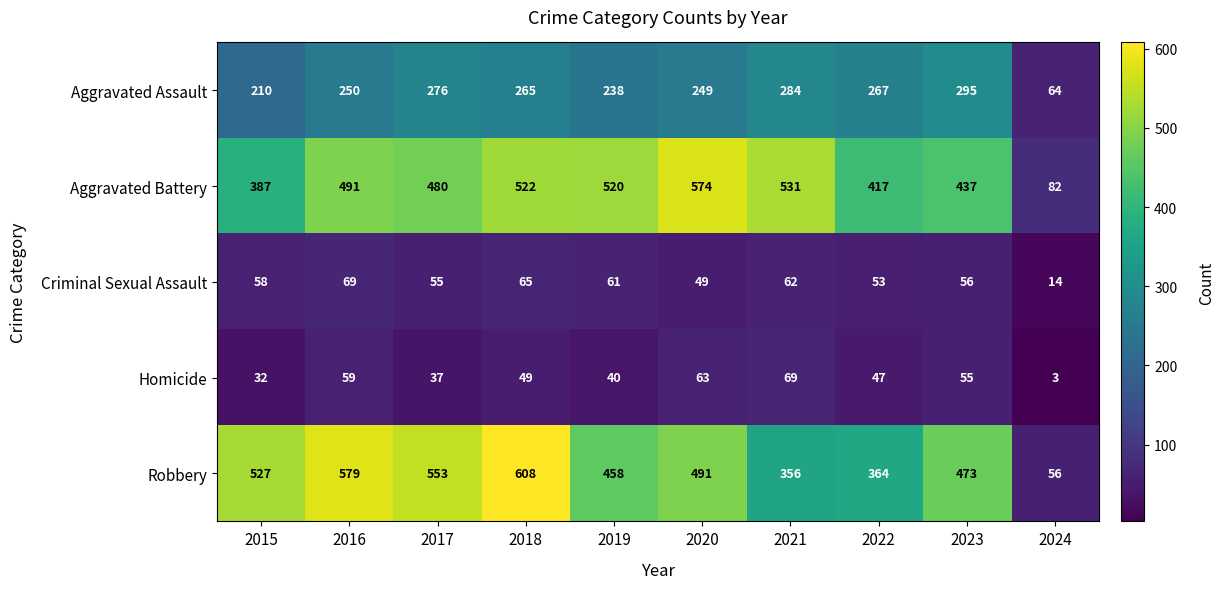

True or false: Aggravated Battery has a value of 387 at 2015.

True